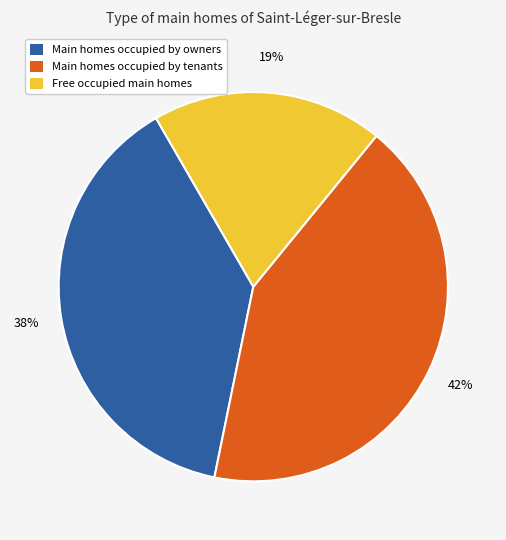

Does any single category account for the majority?

No